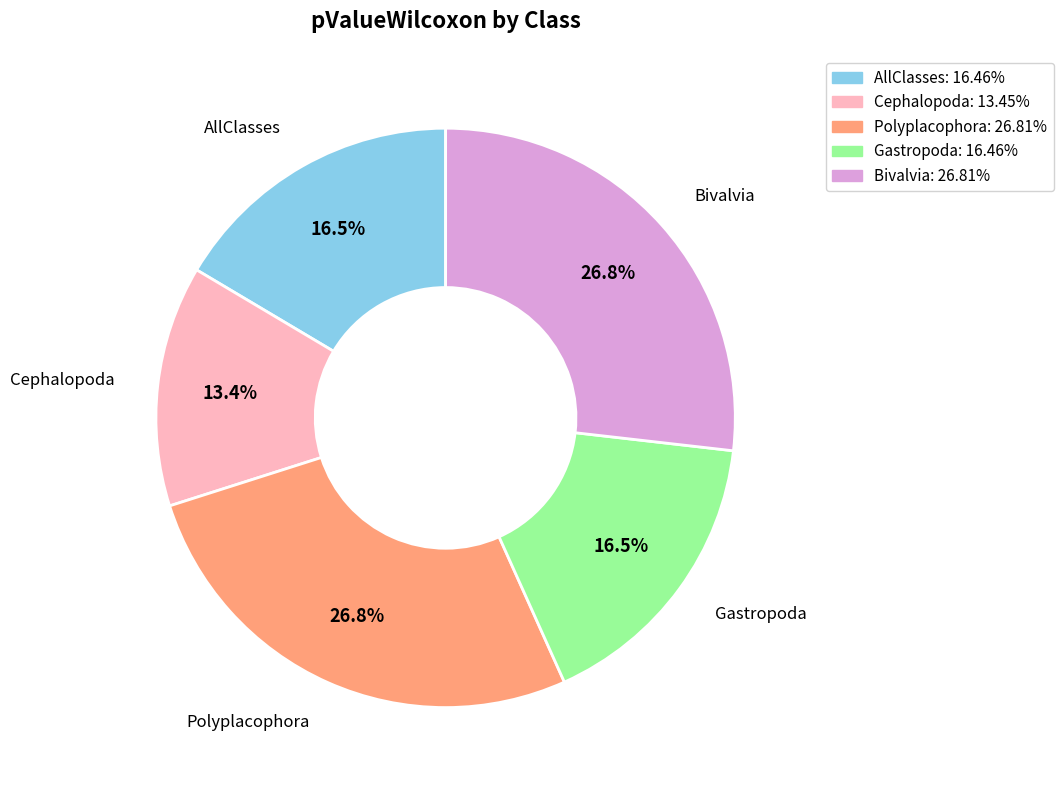

Which category has the smallest portion of the pie?

Cephalopoda